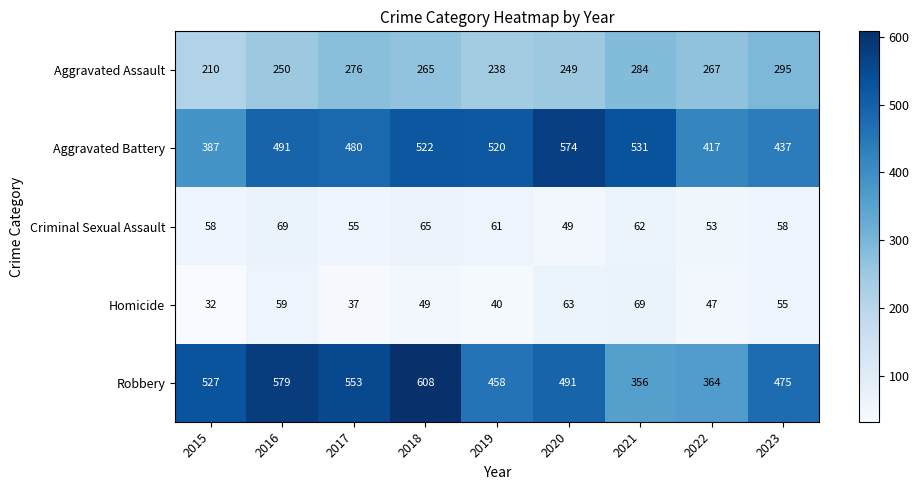

What is the total value across all series at 2021?

1302